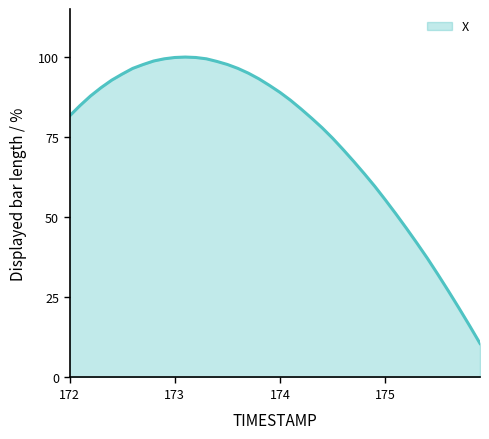

What is the difference between the maximum and minimum values?

89.4